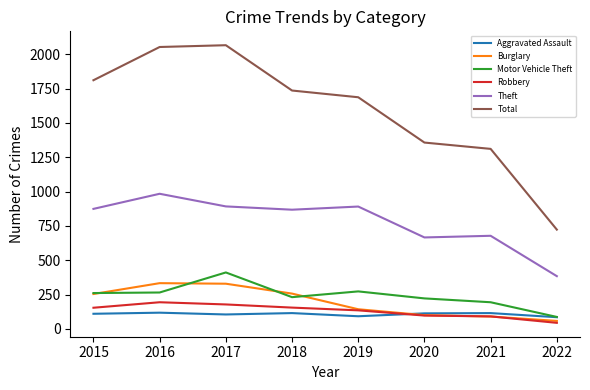

Rank the series by their maximum value, from highest to lowest.

Total, Theft, Motor Vehicle Theft, Burglary, Robbery, Aggravated Assault